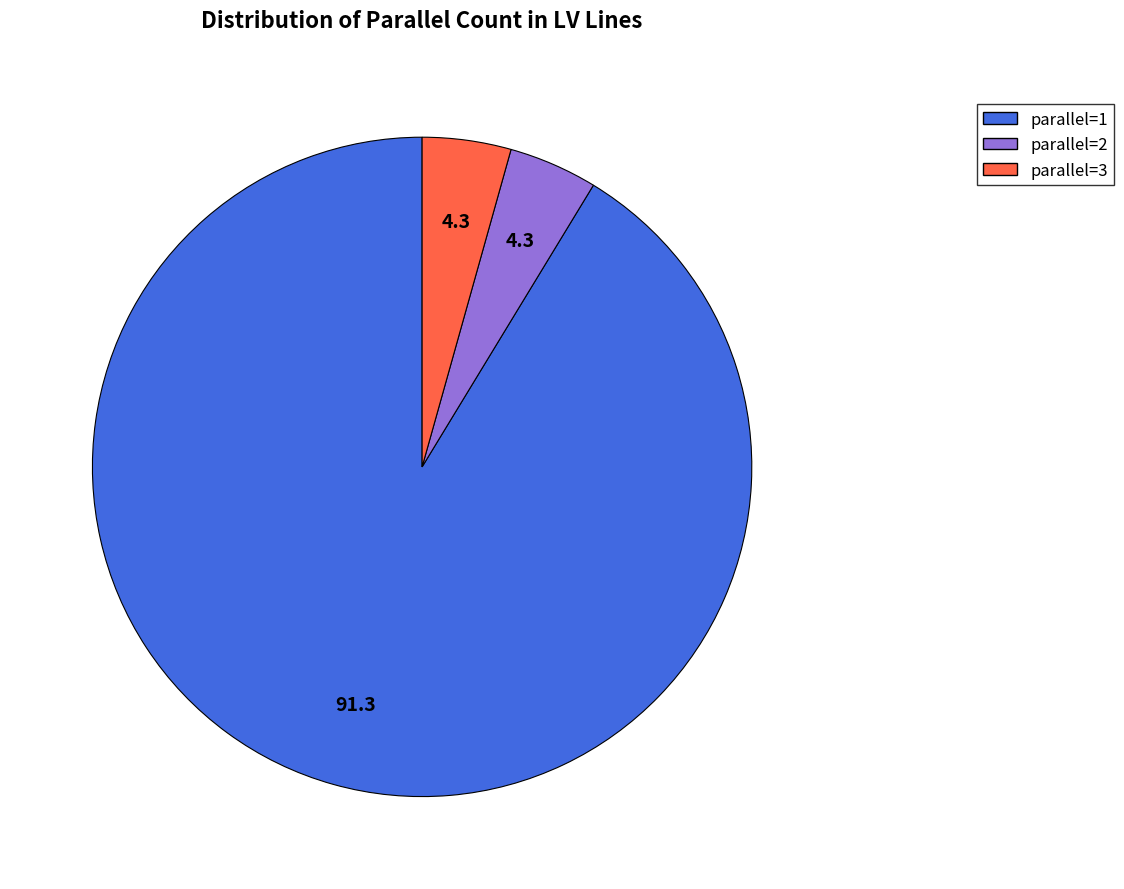

Is there a majority slice in this chart?

Yes